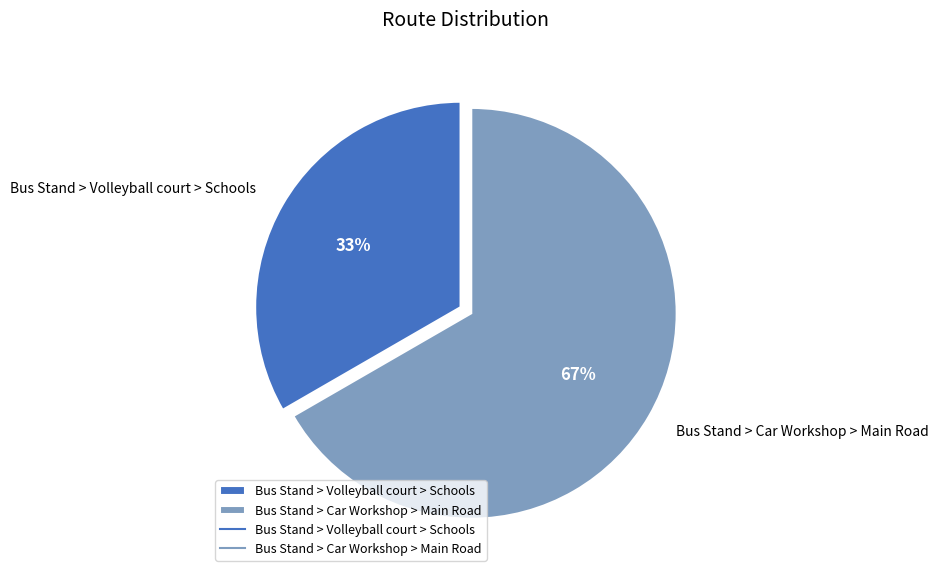

Which category has the biggest portion of the pie?

Bus Stand > Car Workshop > Main Road